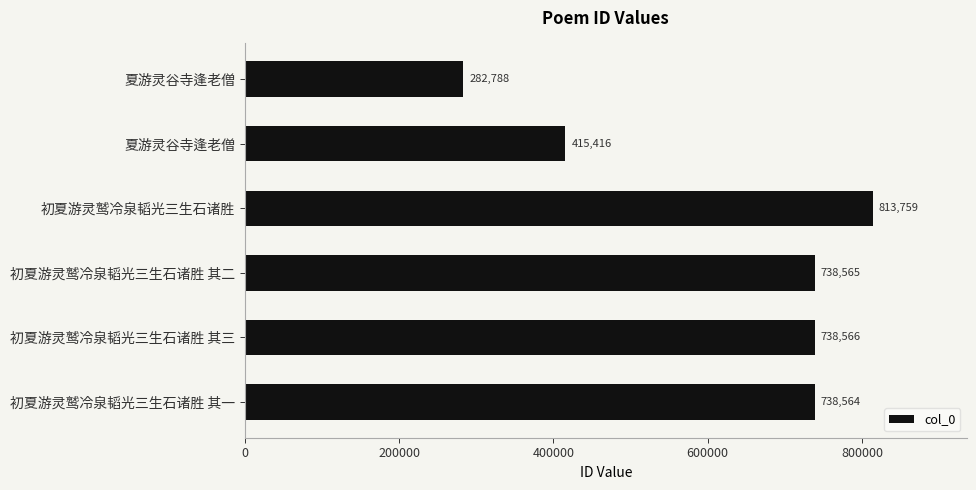

Count the number of categories in the chart.

6